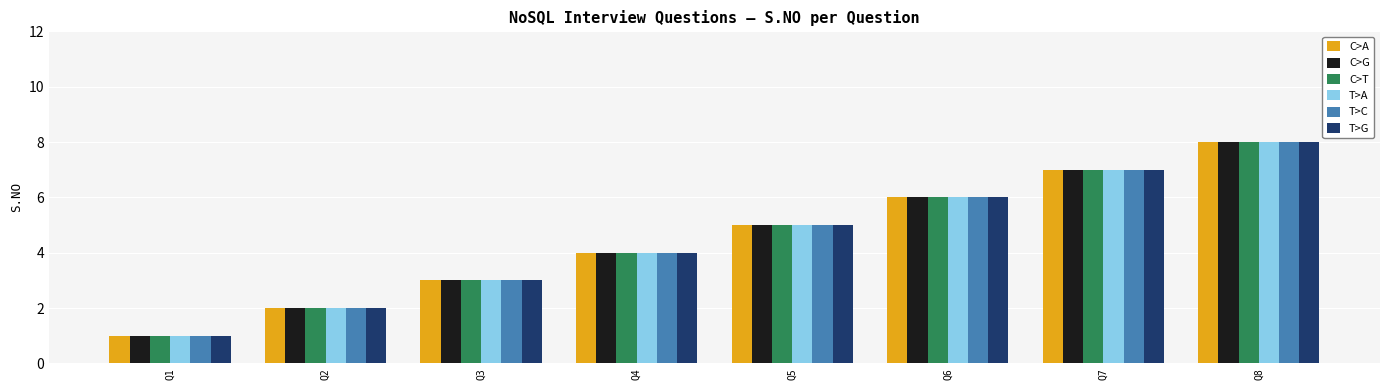

Is it true that C>T equals 3 at Q2?

False